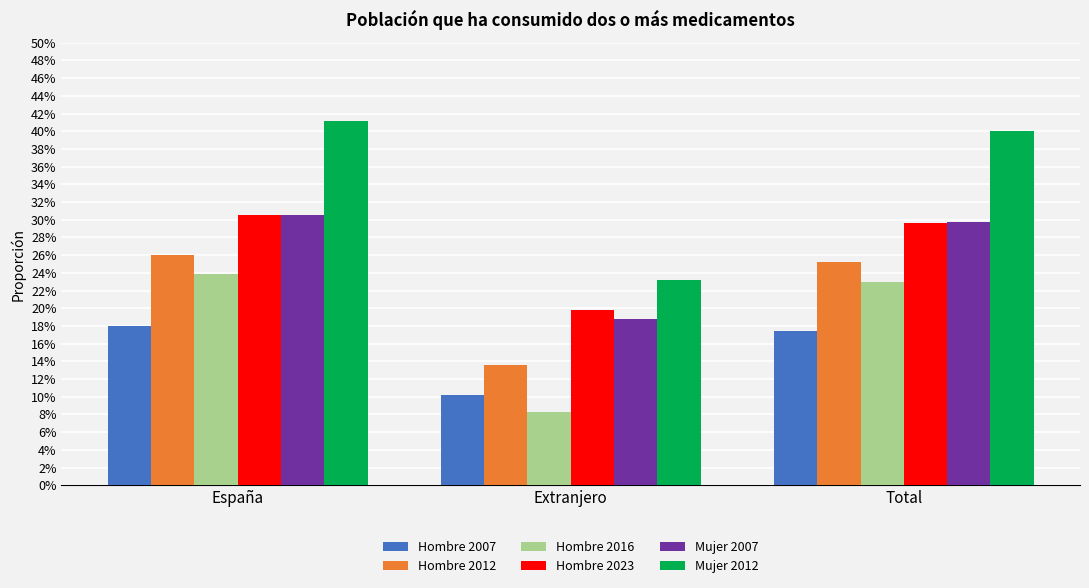

At Extranjero, list the series in order from largest to smallest.

Mujer 2012, Hombre 2023, Mujer 2007, Hombre 2012, Hombre 2007, Hombre 2016